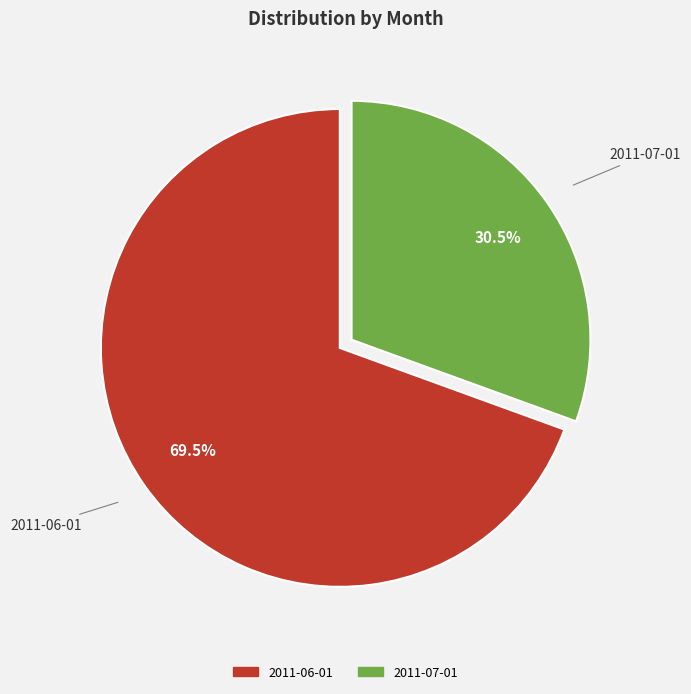

Count the number of slices in the pie.

2